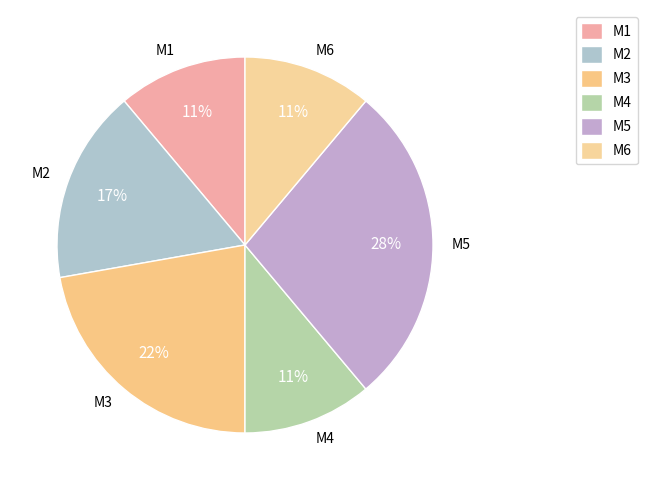

To the nearest percent, what is the difference between the largest and smallest slice percentages?

17%